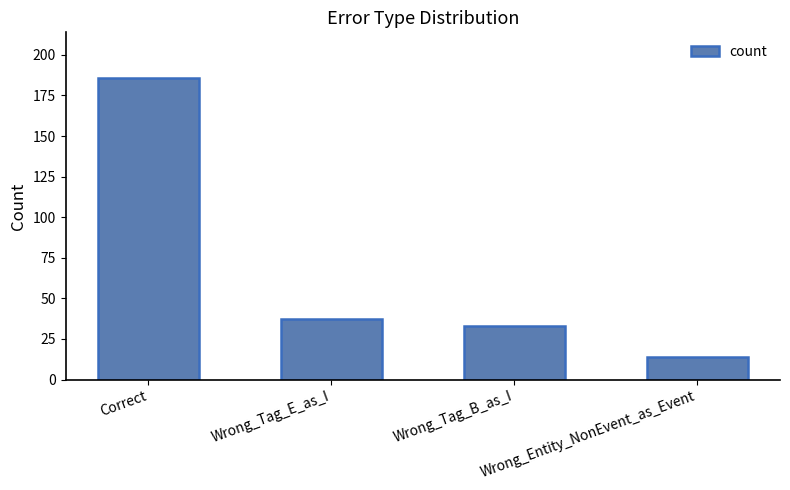

At which category does the chart reach its minimum across all series?

Wrong_Entity_NonEvent_as_Event